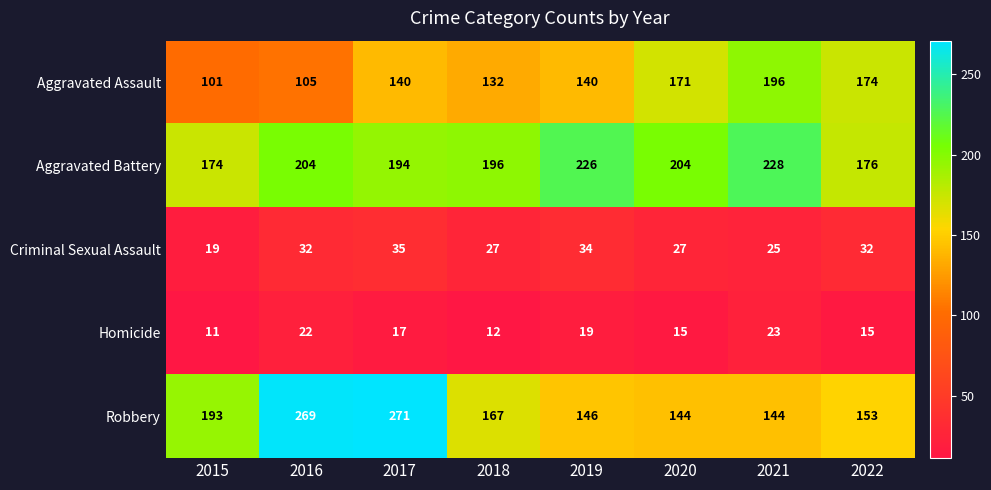

What is the total value across all series at 2019?

565